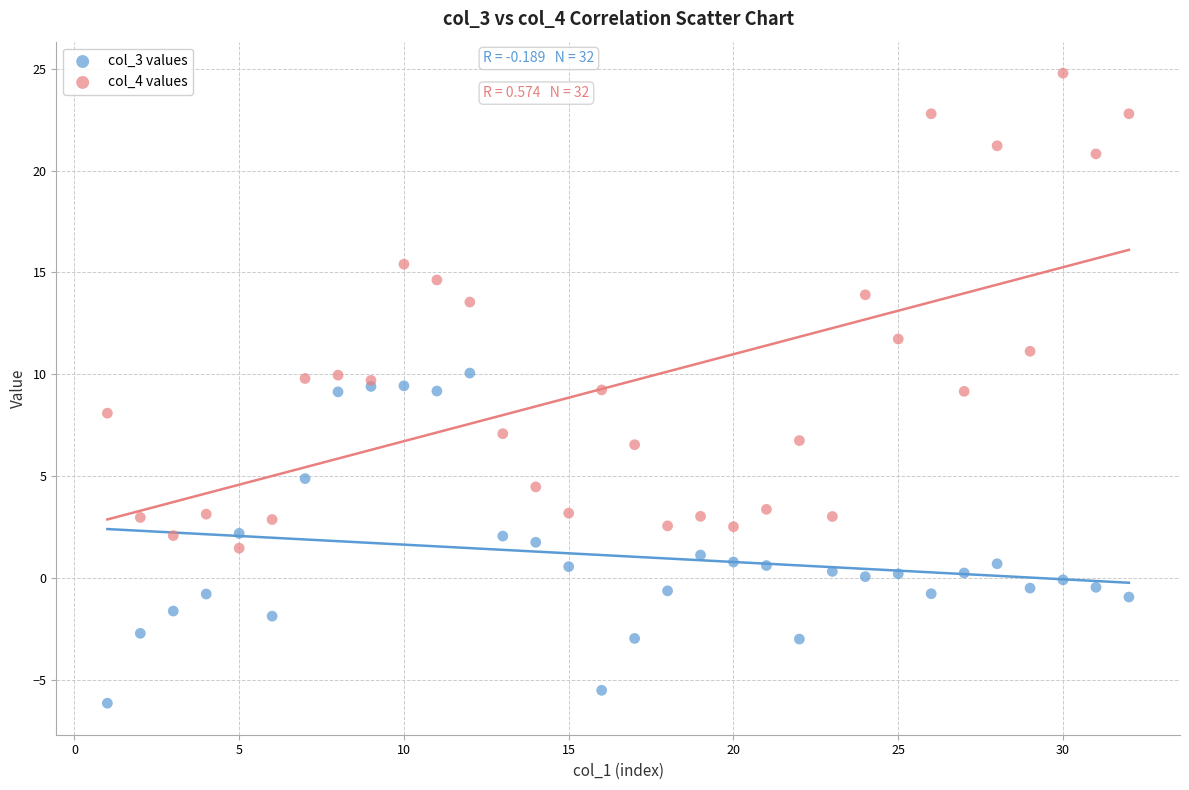

Which series contains the lowest Y value?

col_3 values